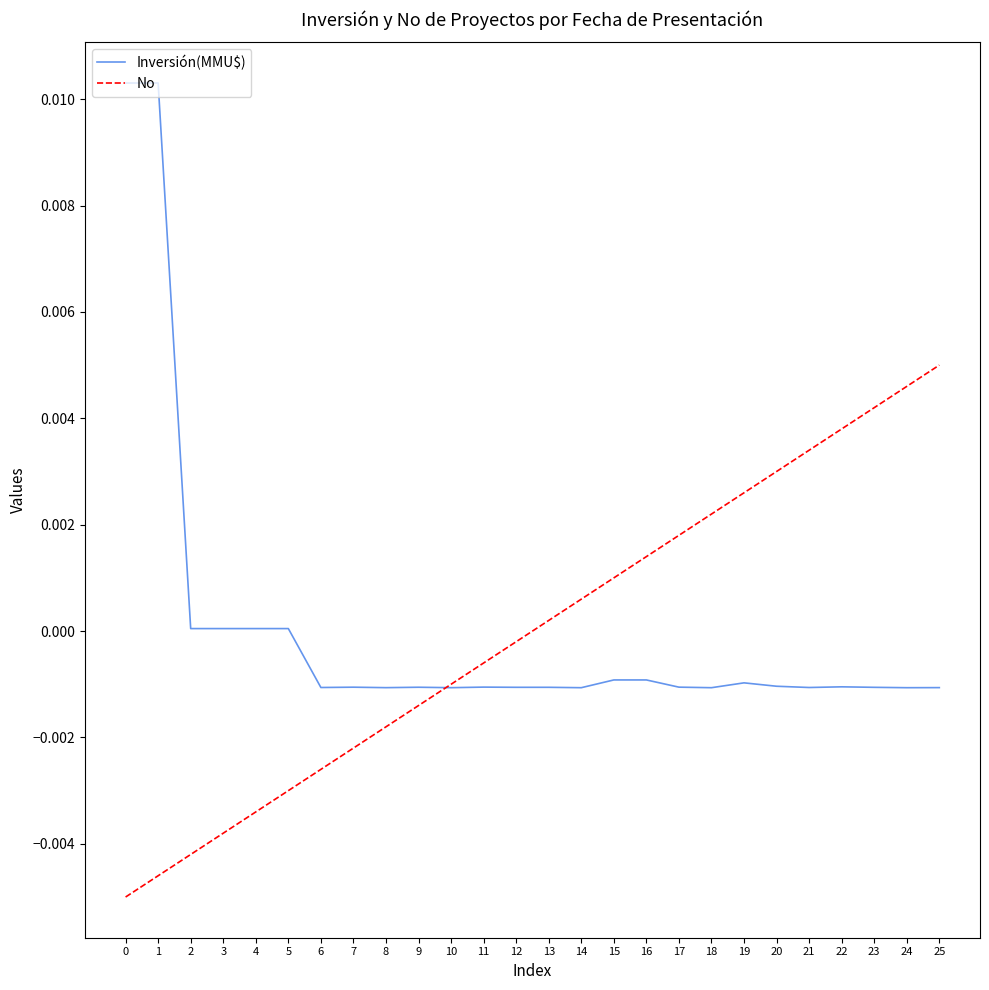

How many lines are shown in the chart?

2